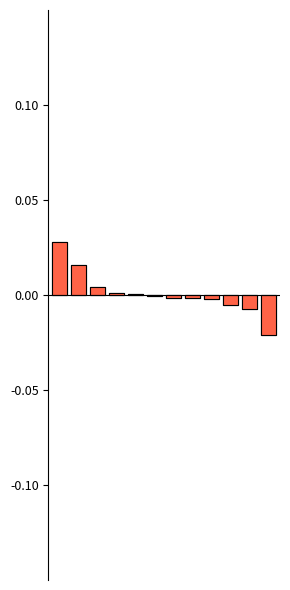

Is it true that navegacion equals 0.0 at 2?

False